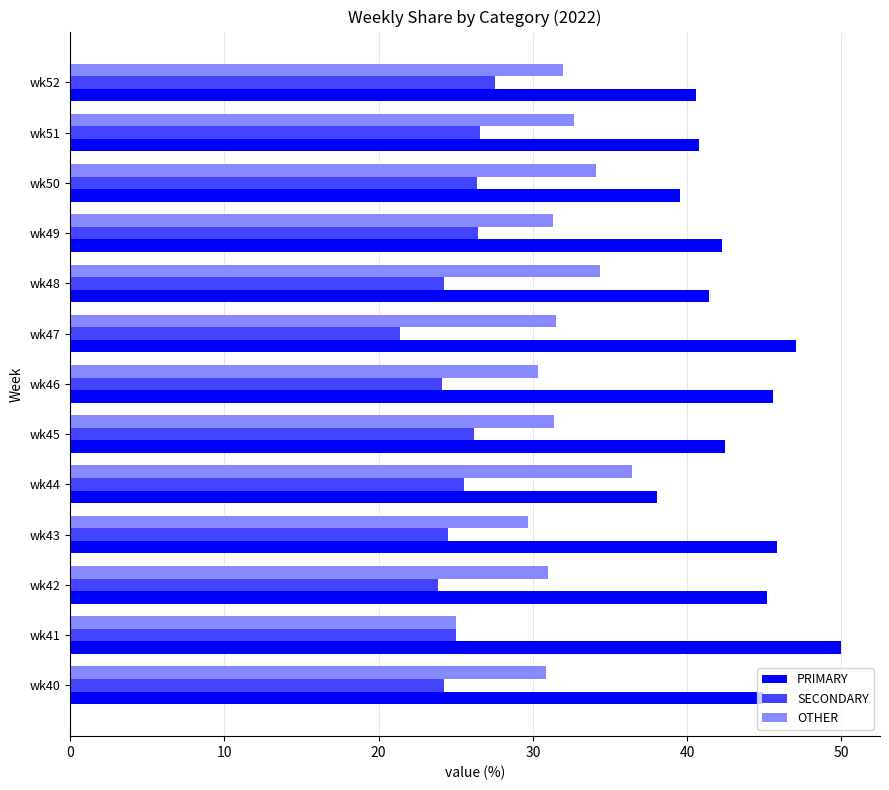

Which series has the largest total across all categories?

PRIMARY